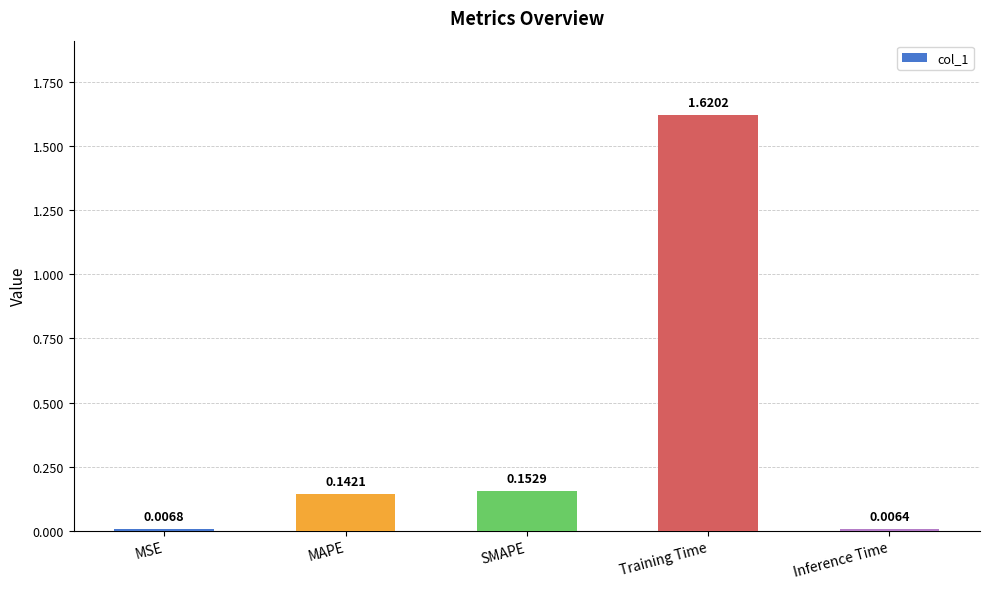

Between Training Time and MAPE, which is larger?

Training Time